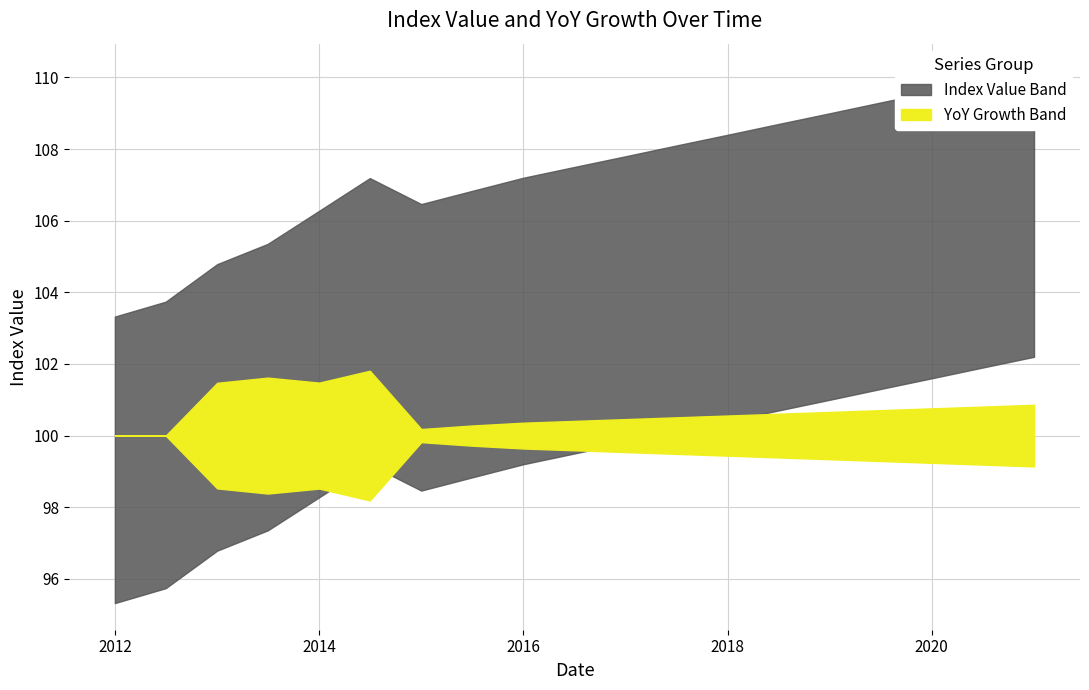

The value series shows 104.1 at 2017-07-01. True or false?

True